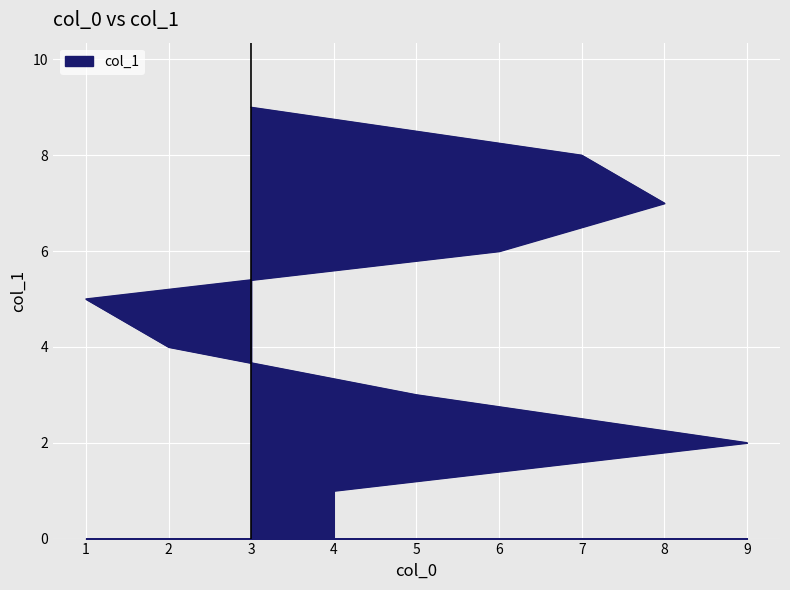

Reading right to left, extract all data points from this chart.

9	8	7	6	5	4	3	2	1